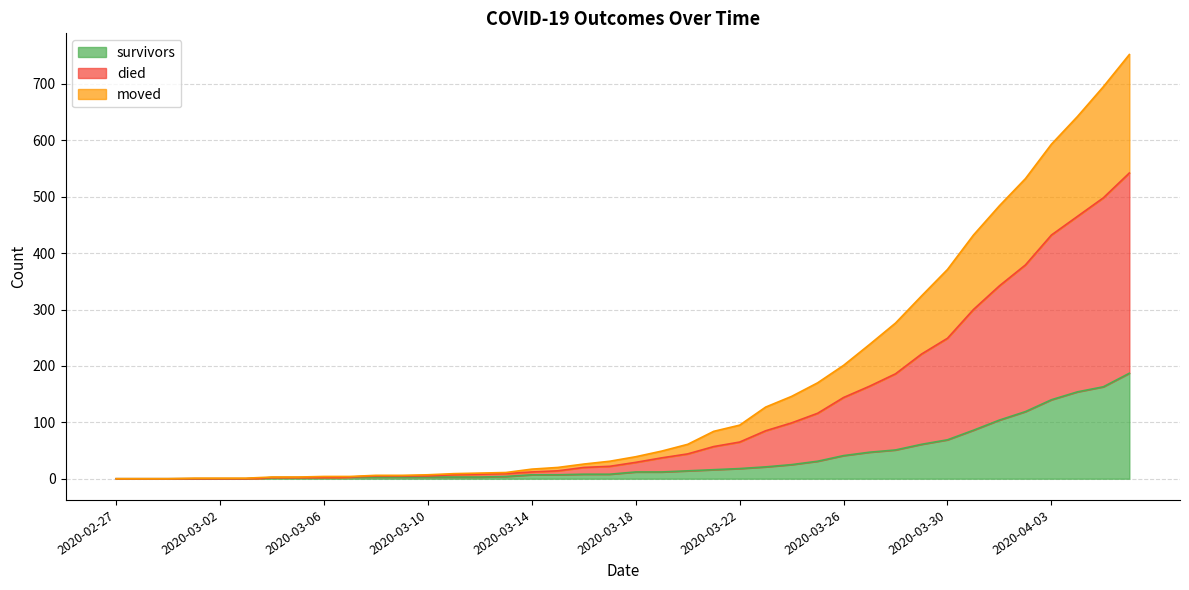

At which category is the sum across all series the highest?

2020-04-06